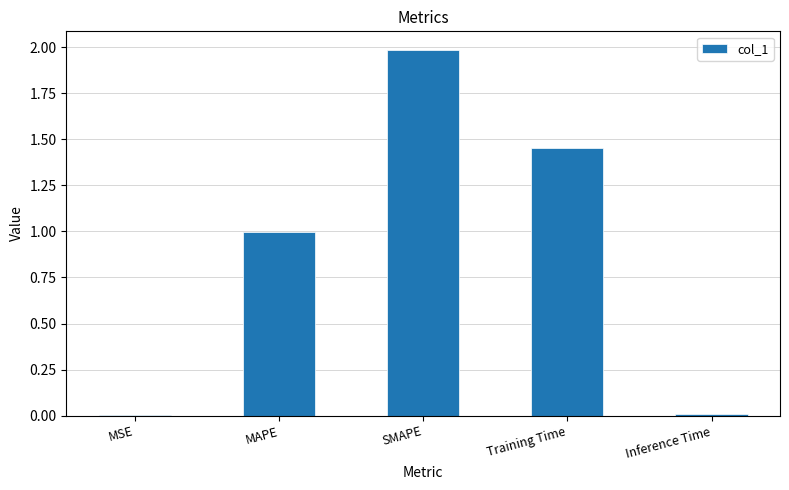

What is the maximum value shown in the chart?

2.0